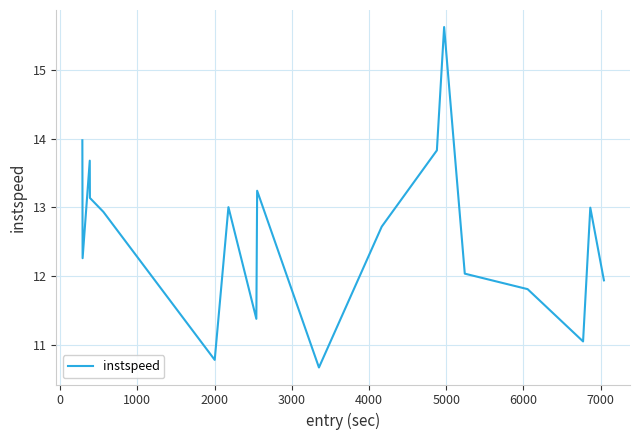

What is the maximum value shown in the chart?

15.6